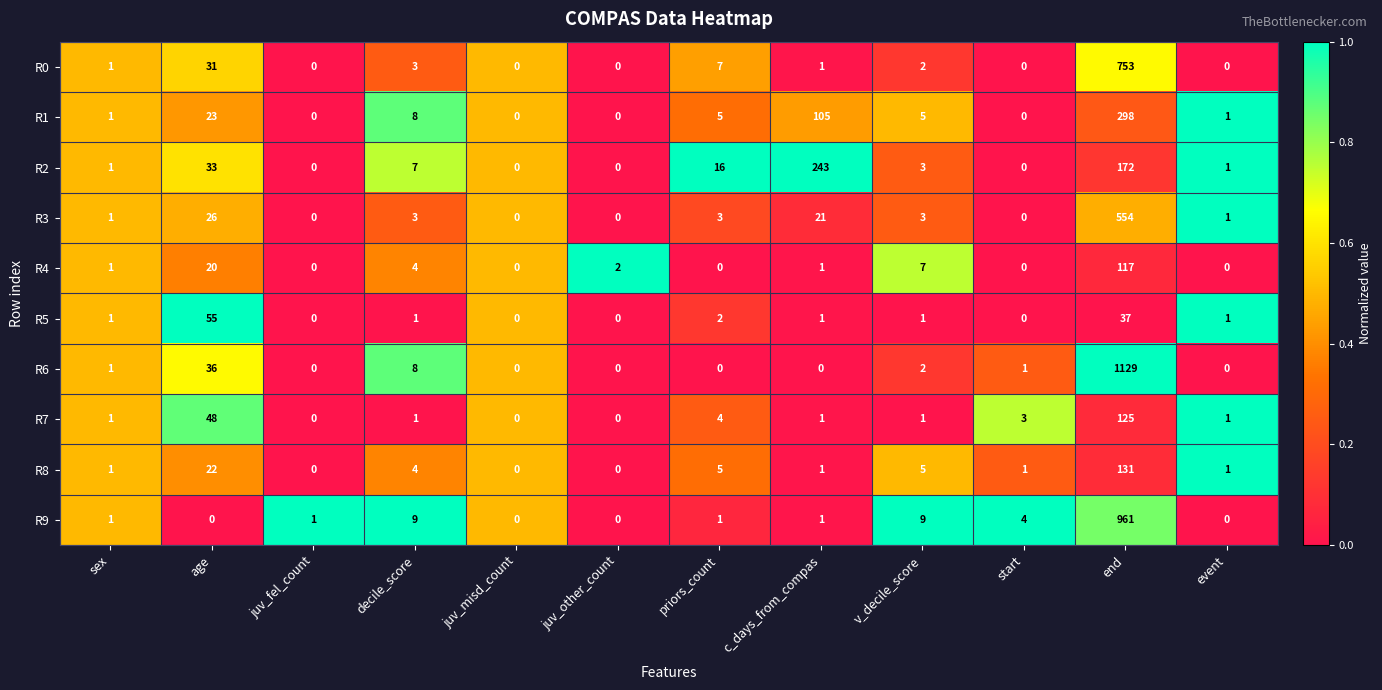

True or false: R6 has a value of 0 at sex.

False